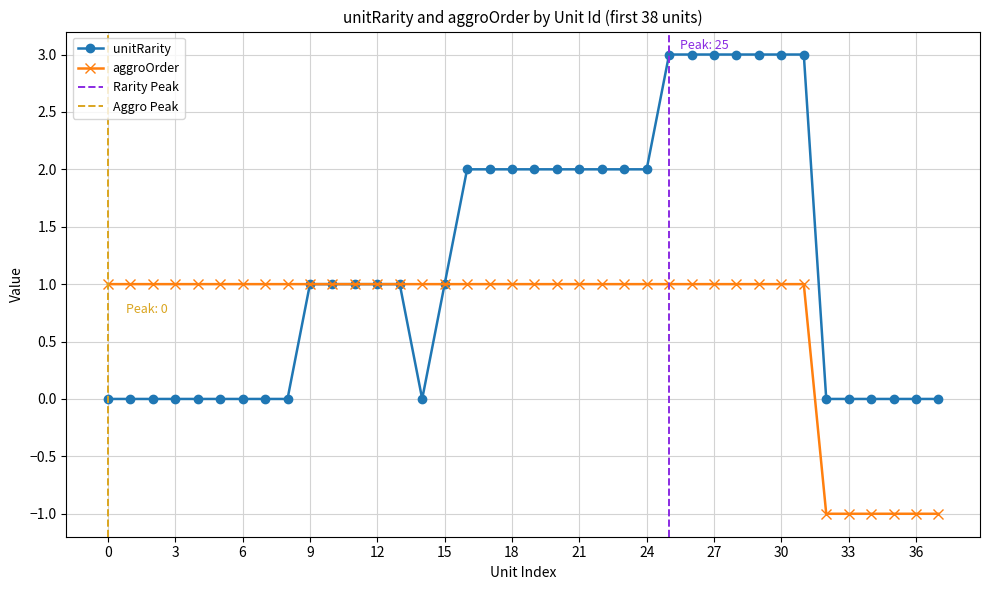

Is the value of aggroOrder at 1060 greater than the value of unitRarity at 1066?

No